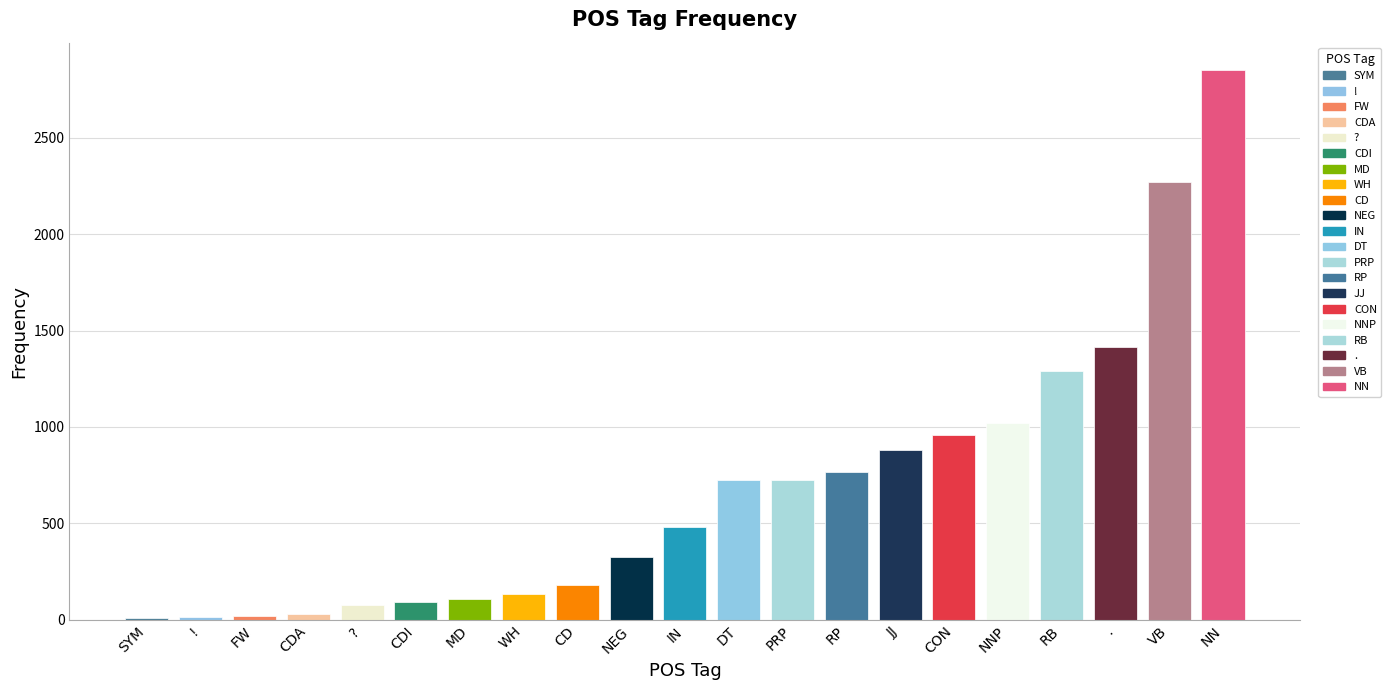

What is the average value?

684